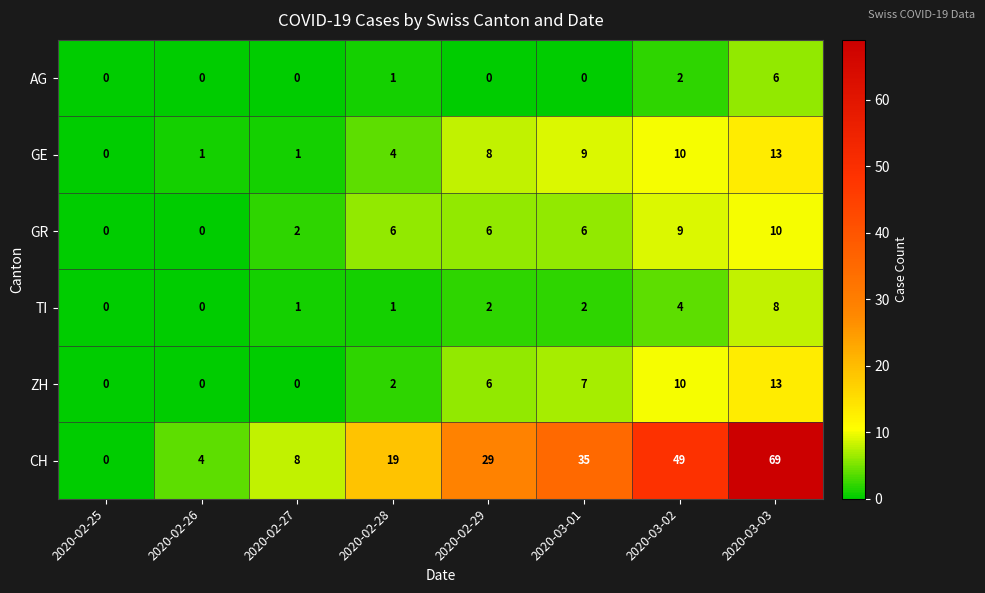

Which series has the widest spread of values?

CH